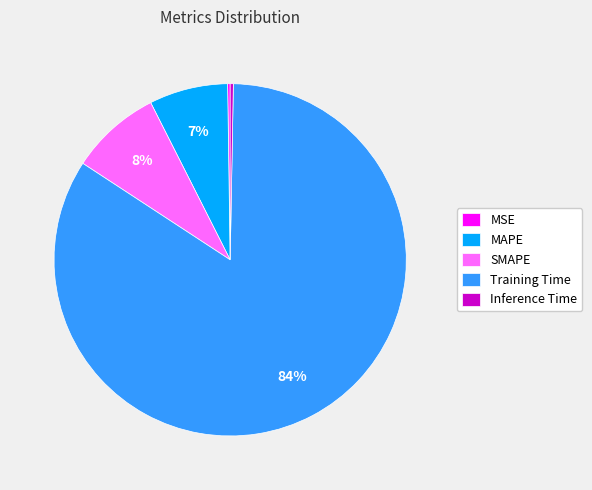

To the nearest percent, what is the difference between the SMAPE and MAPE slice percentages?

1%